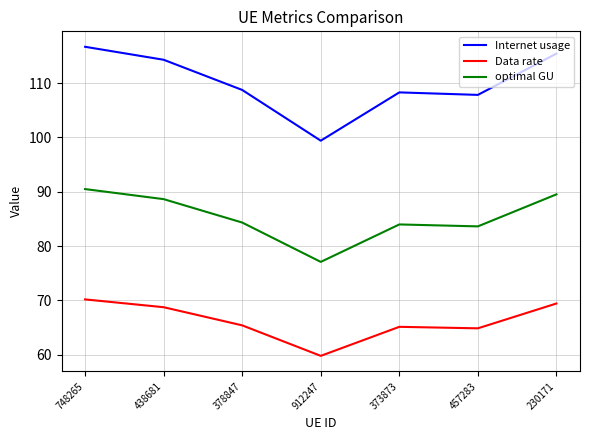

How many categories are shown in the chart?

7